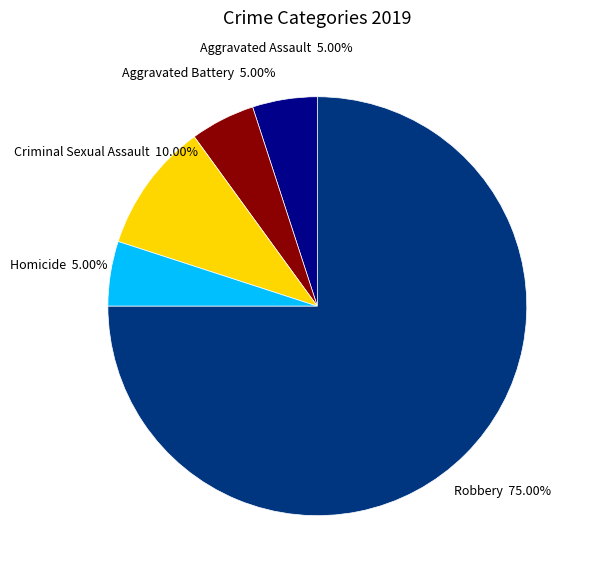

What is the largest slice in the pie chart?

Robbery